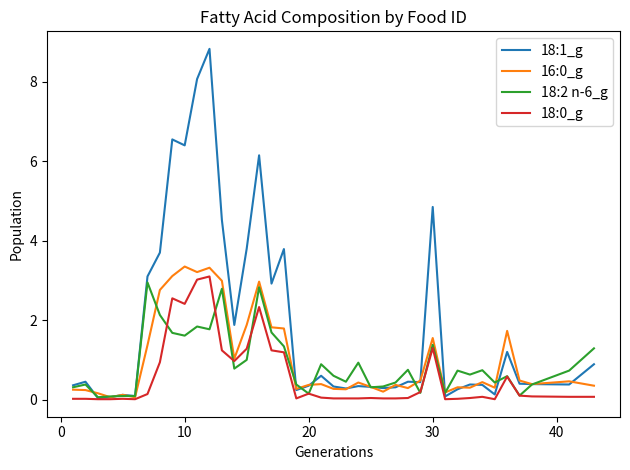

What is the average value of the 18:1_g series?

1.9